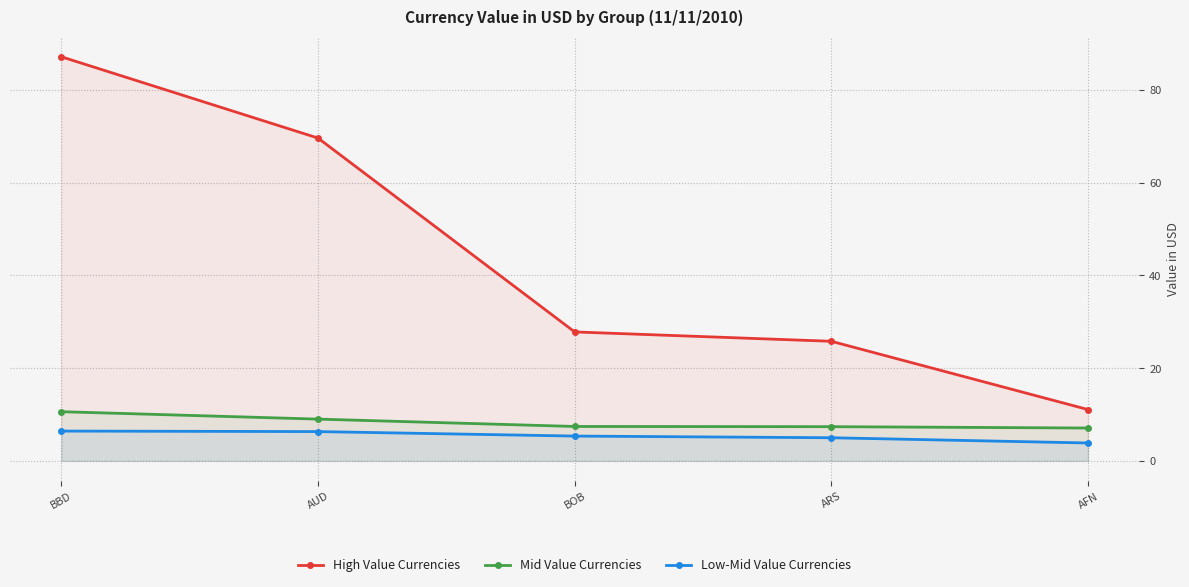

Rank the series by their maximum value, from lowest to highest.

Low-Mid Value Currencies, Mid Value Currencies, High Value Currencies